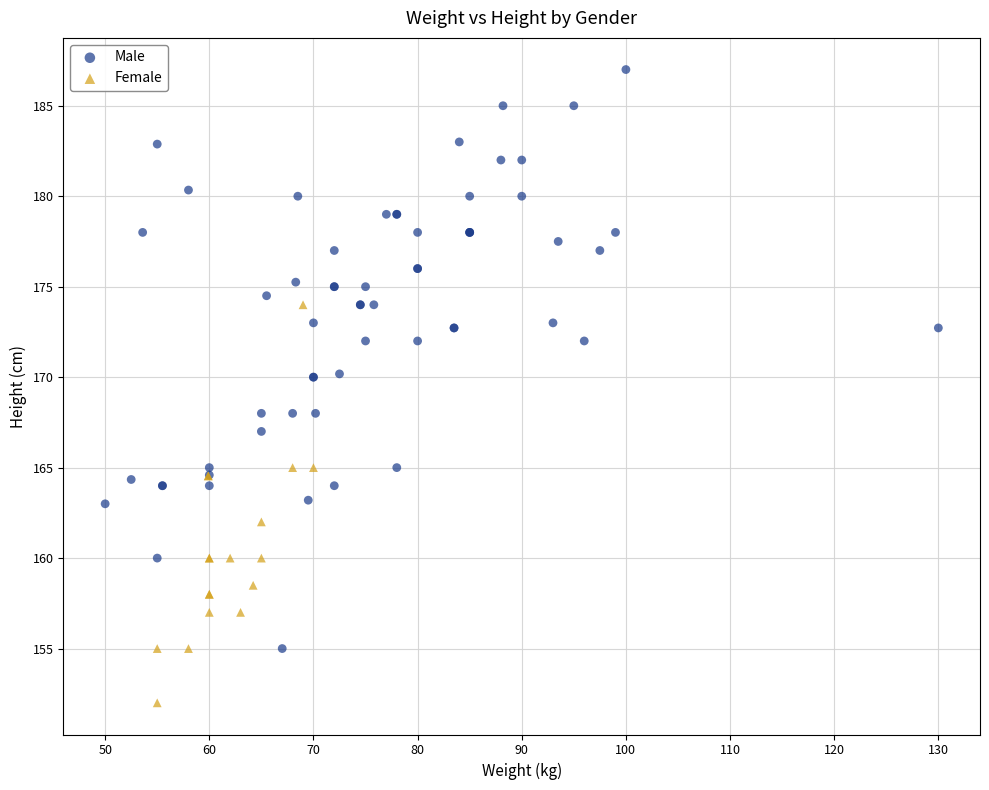

Which series has the widest spread of Y values?

Male